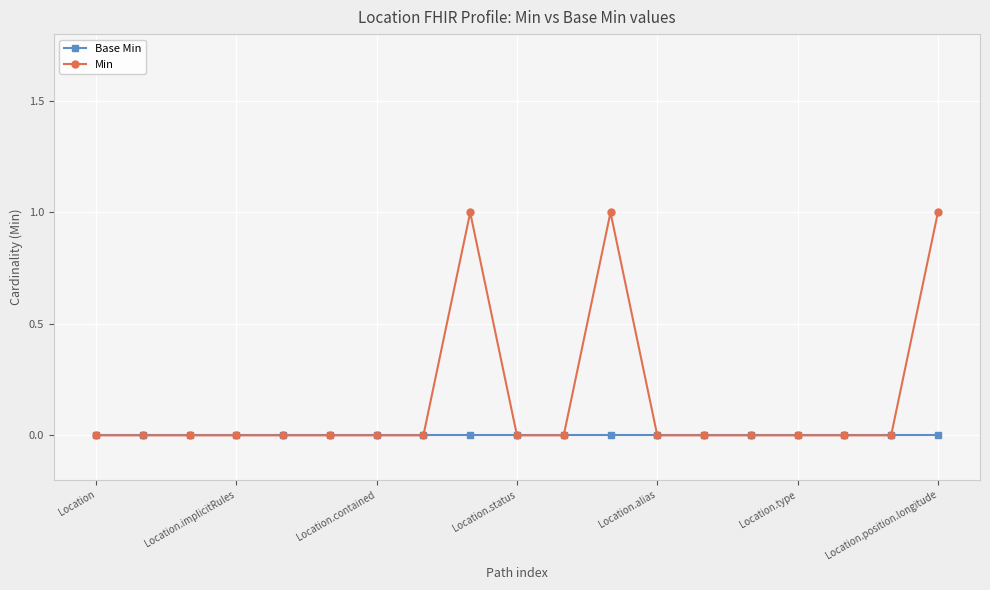

List the series in order of their overall mean, lowest first.

Base Min, Min